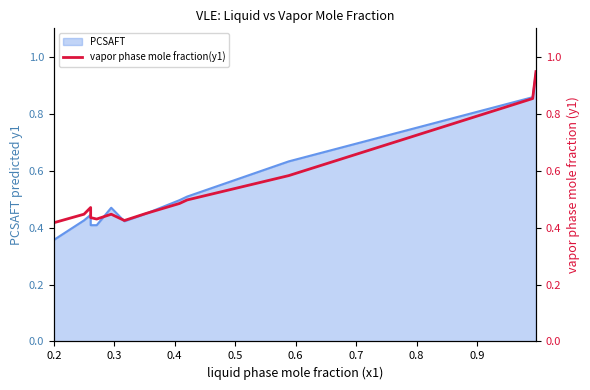

Reading right to left, what are all the values shown in this chart?

0.9	0.9	0.6	0.5	0.5	0.4	0.4	0.4	0.4	0.4	0.5	0.4	0.4